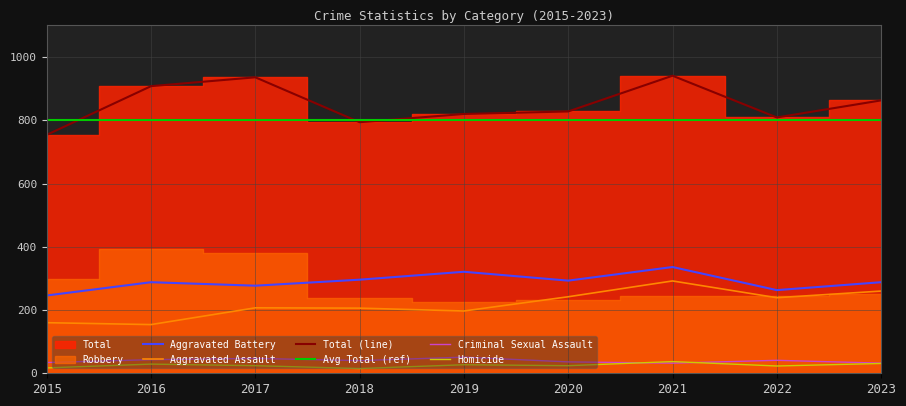

At which category does Total reach its first local peak?

2017